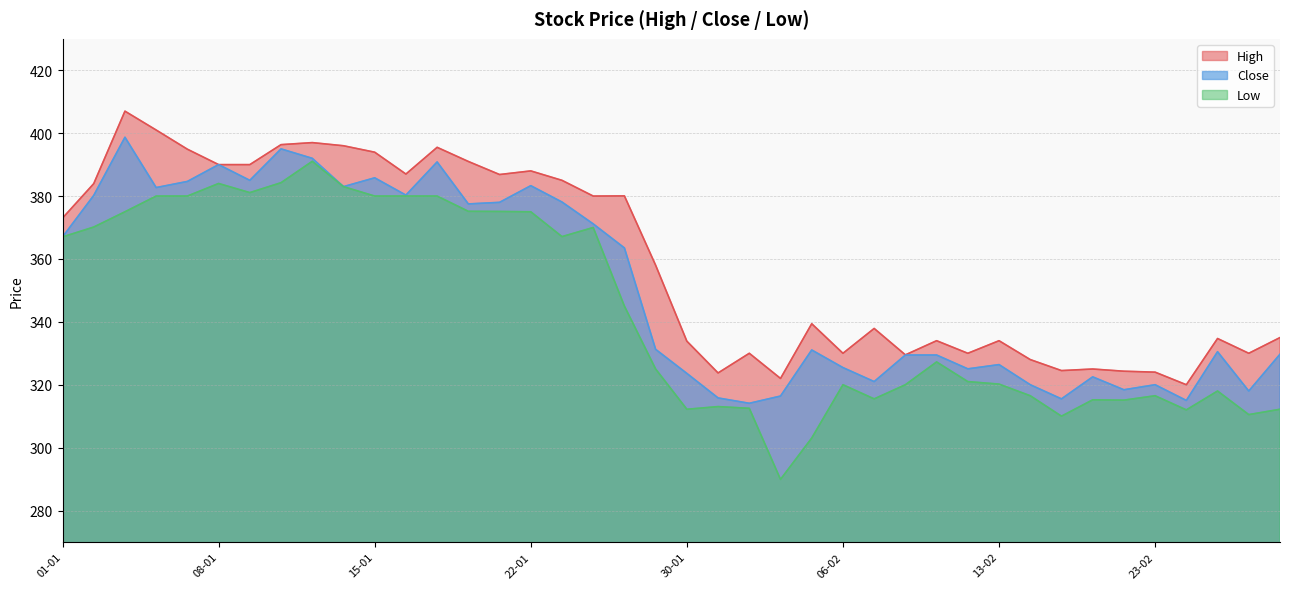

What is the difference between the Close values at 13-02 and 07-01?

58.2